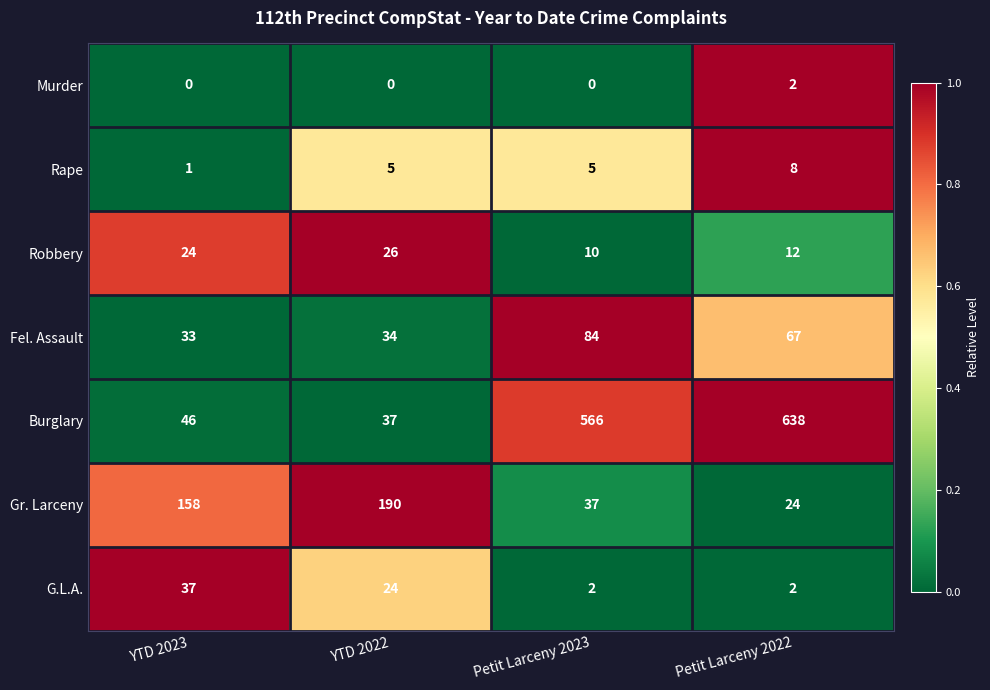

What is the difference between the Rape values at Petit Larceny 2022 and YTD 2023?

7